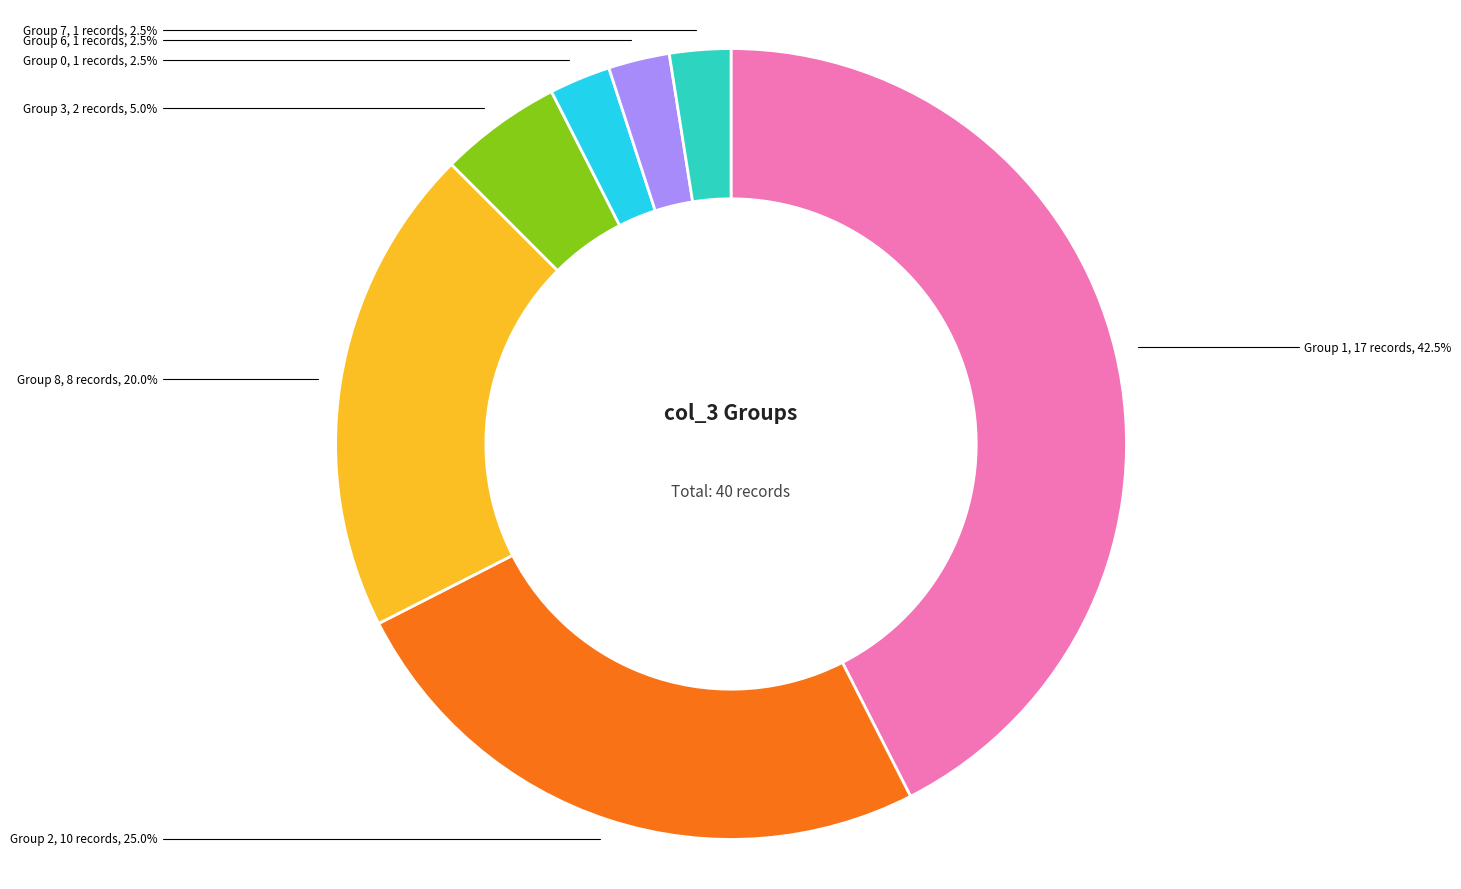

Does any single category account for the majority?

No